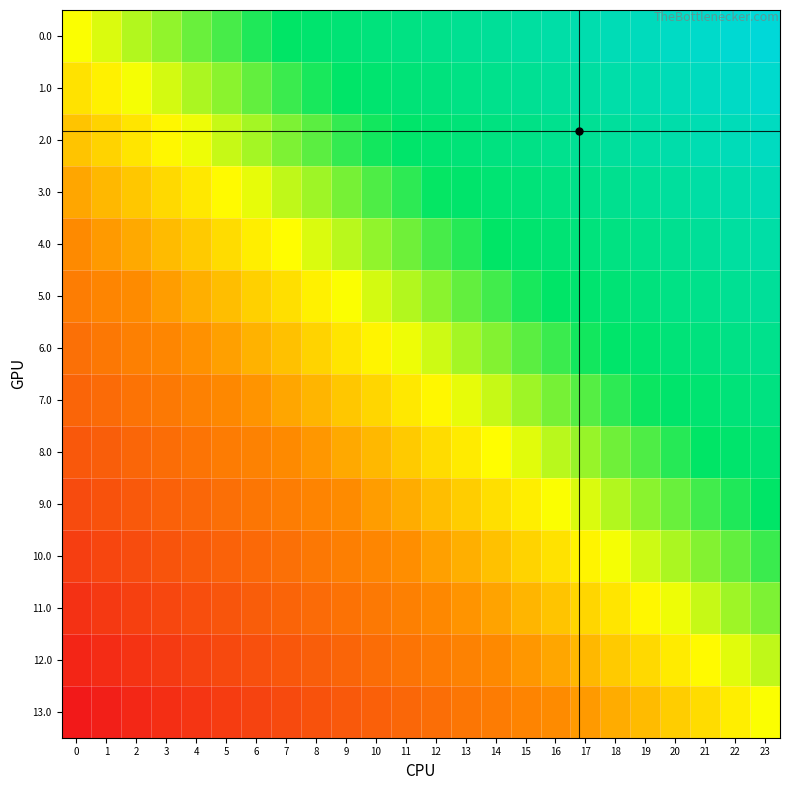

Which has a higher value, 15 or 8?

15